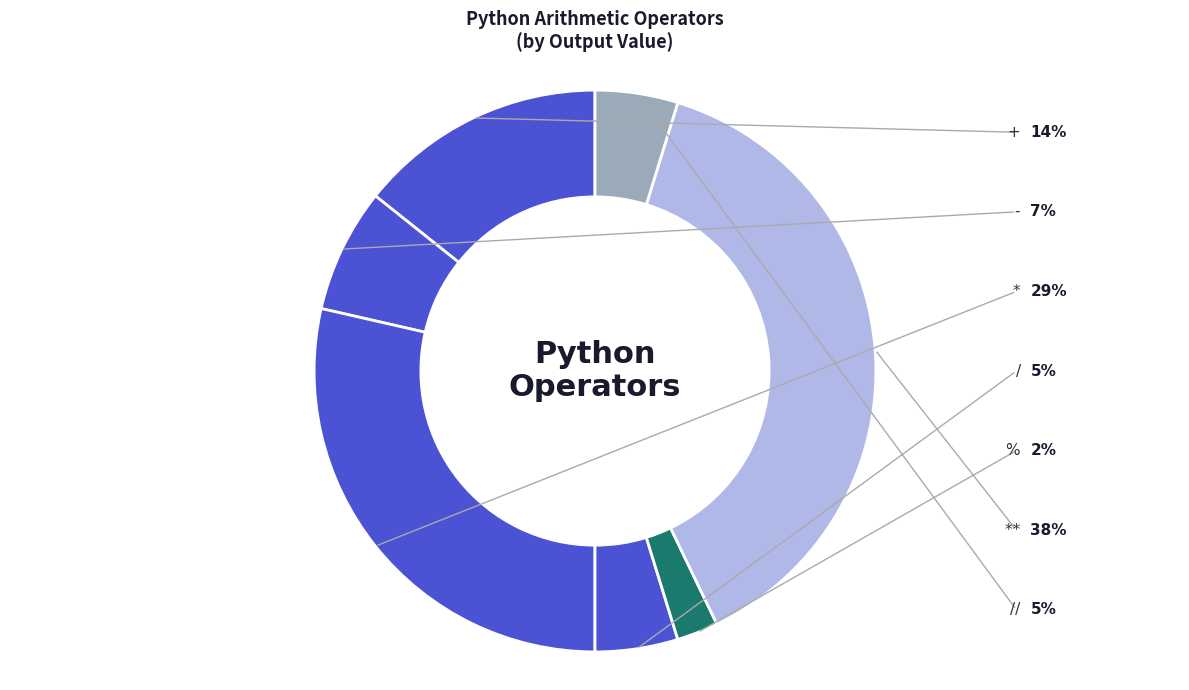

Between - and /, which is larger?

-